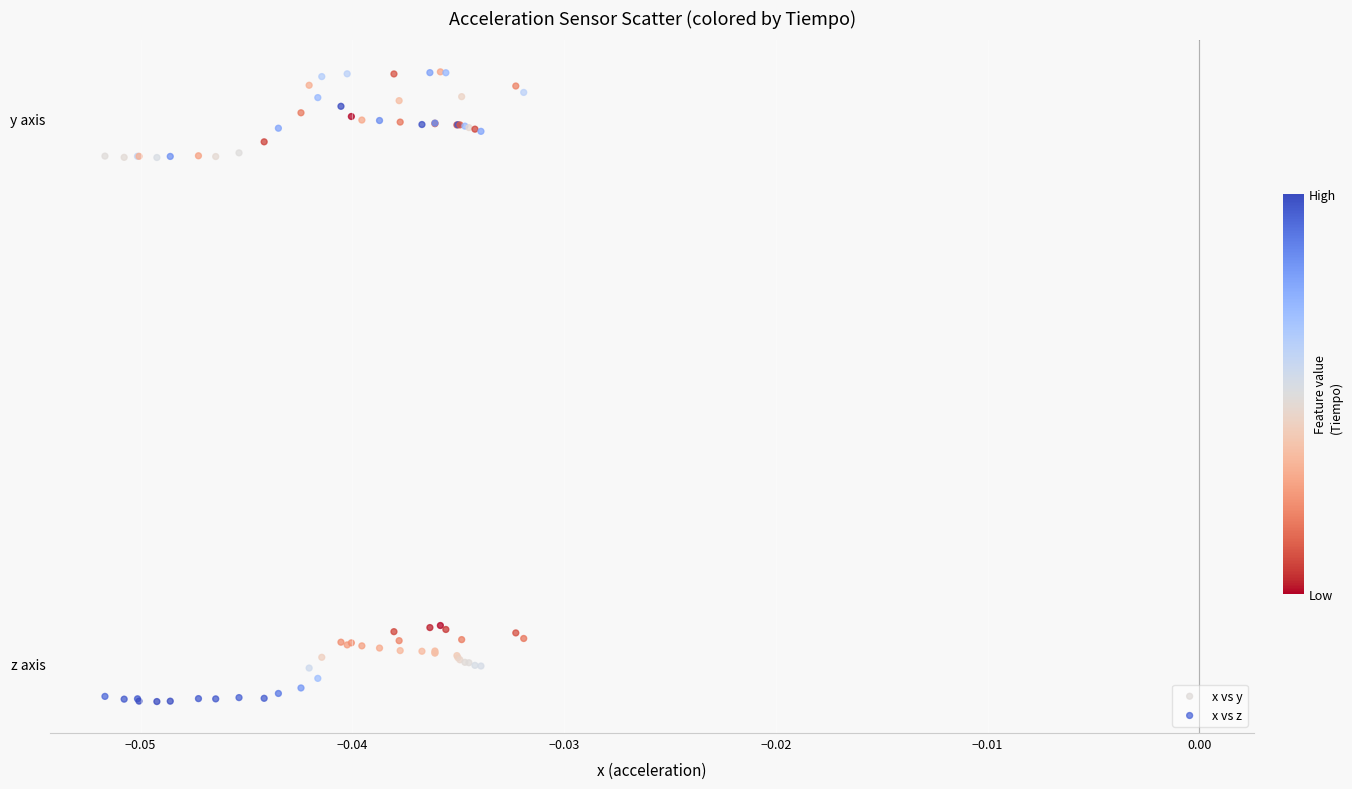

Which series reaches the maximum Y coordinate?

x vs y